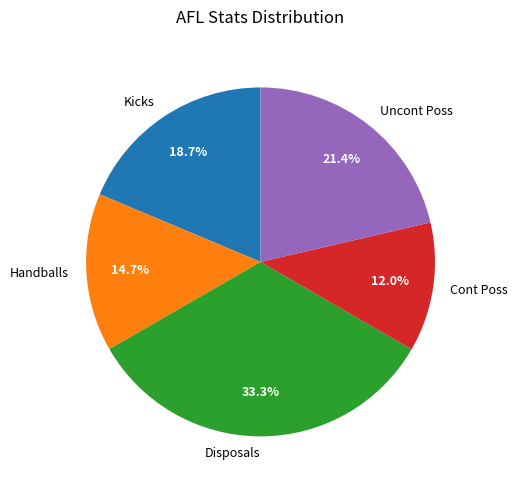

Is it true that Cont Poss is 20% of the pie?

False